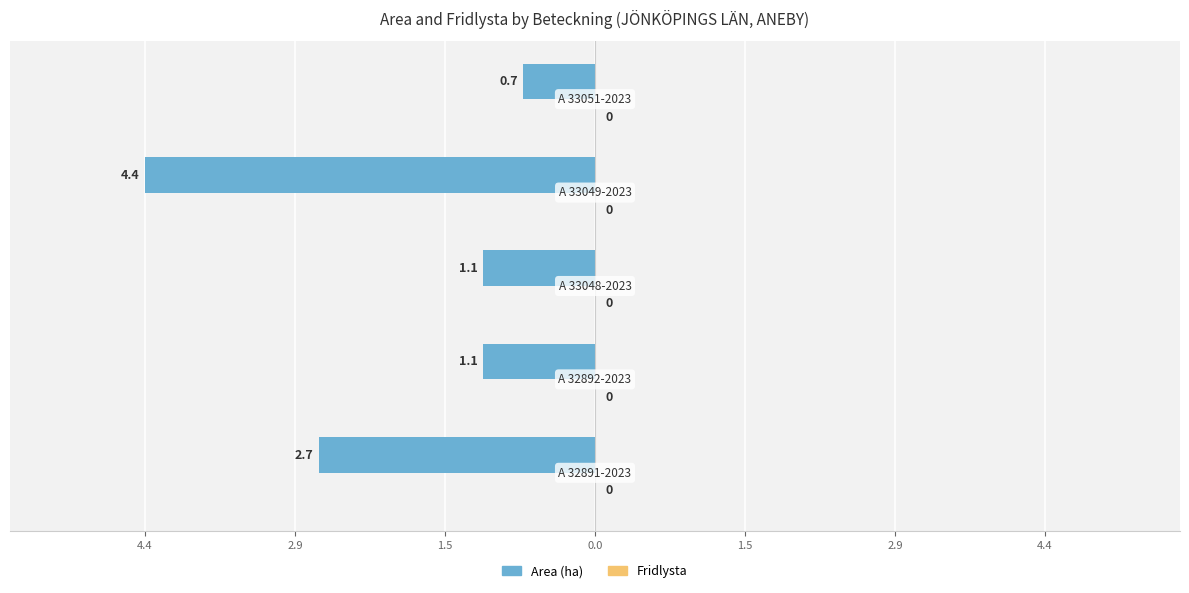

Are the bars grouped side by side (vs. stacked)?

No